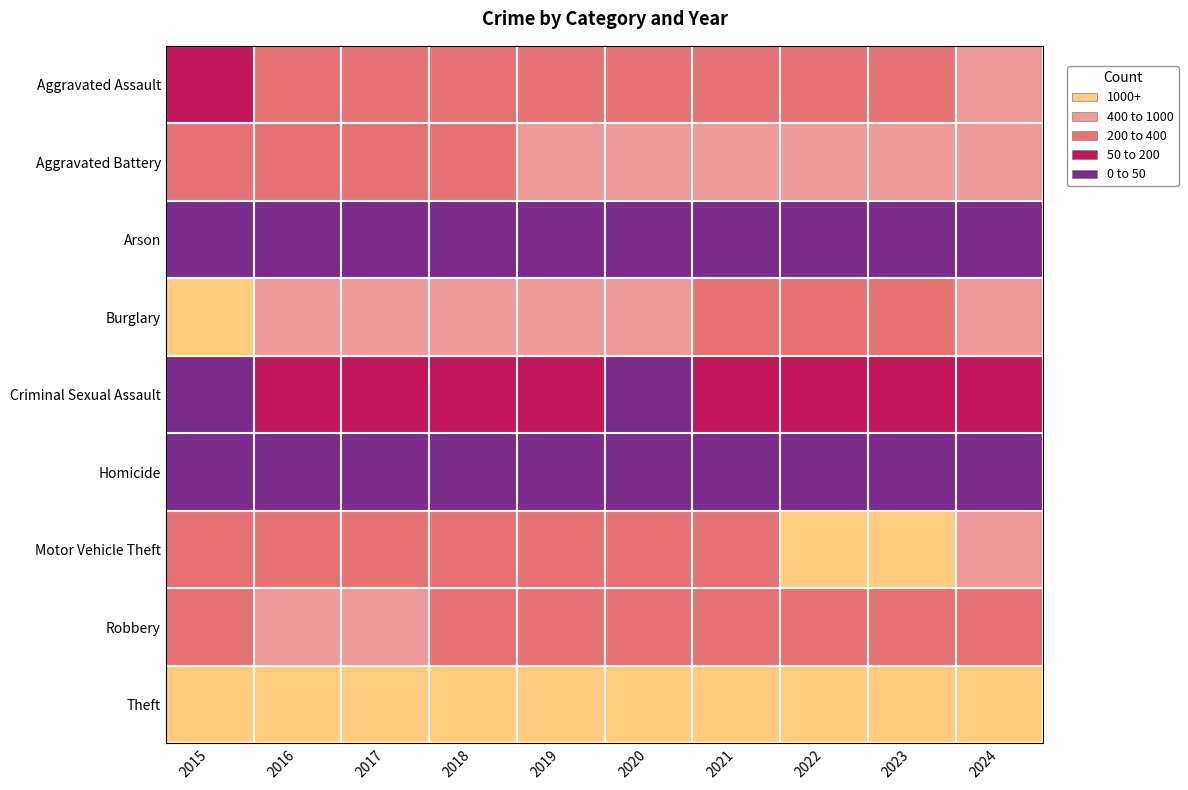

Between 2023 and 2022, which is larger?

2022